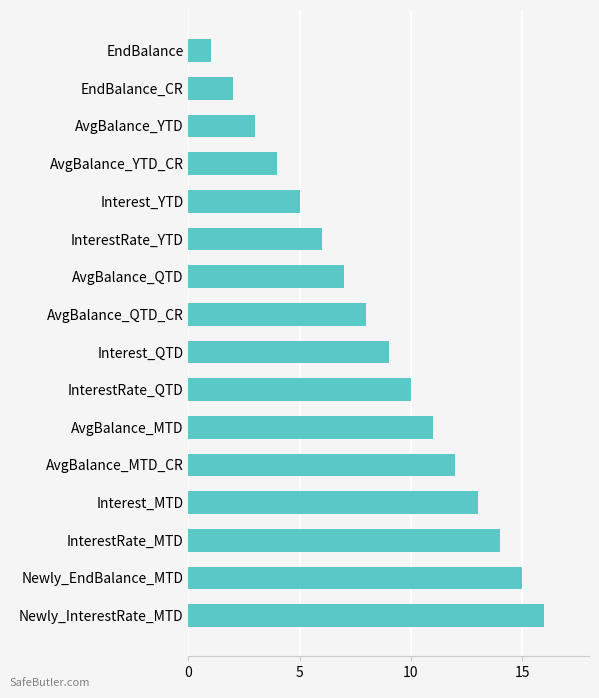

Reading bottom to top, what are all the values shown in this chart?

Newly_InterestRate_MTD=16	Newly_EndBalance_MTD=15	InterestRate_MTD=14	Interest_MTD=13	AvgBalance_MTD_CR=12	AvgBalance_MTD=11	InterestRate_QTD=10	Interest_QTD=9	AvgBalance_QTD_CR=8	AvgBalance_QTD=7	InterestRate_YTD=6	Interest_YTD=5	AvgBalance_YTD_CR=4	AvgBalance_YTD=3	EndBalance_CR=2	EndBalance=1